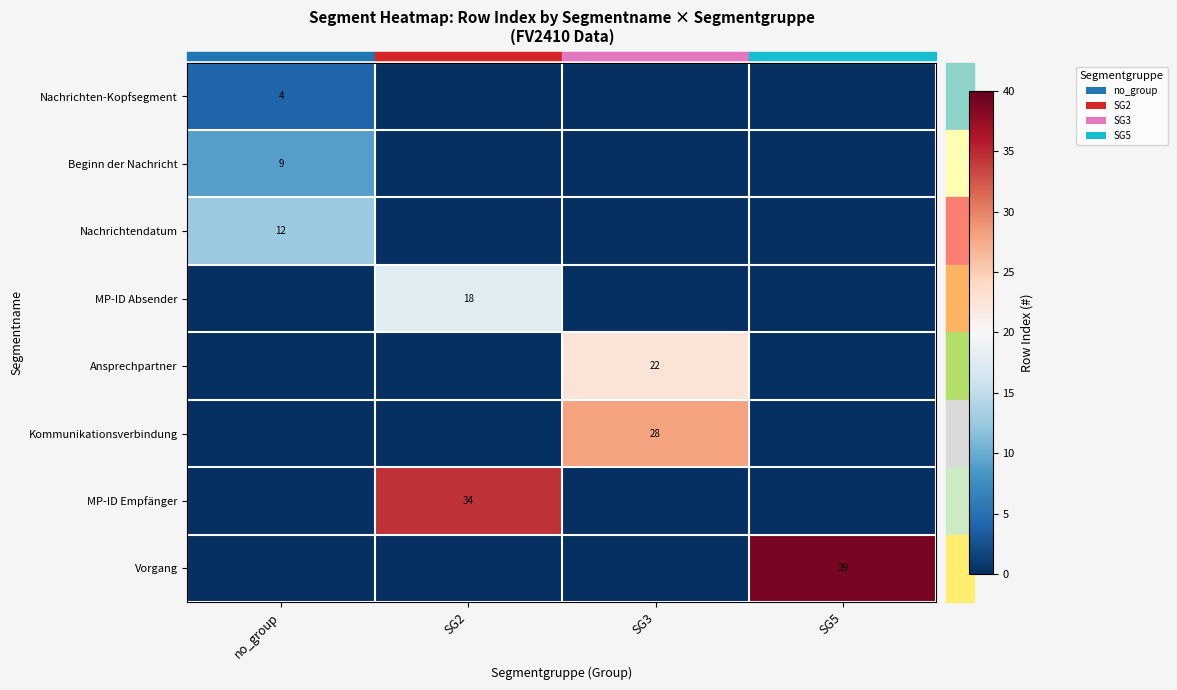

True or false: MP-ID Absender has a value of 26 at SG2.

False